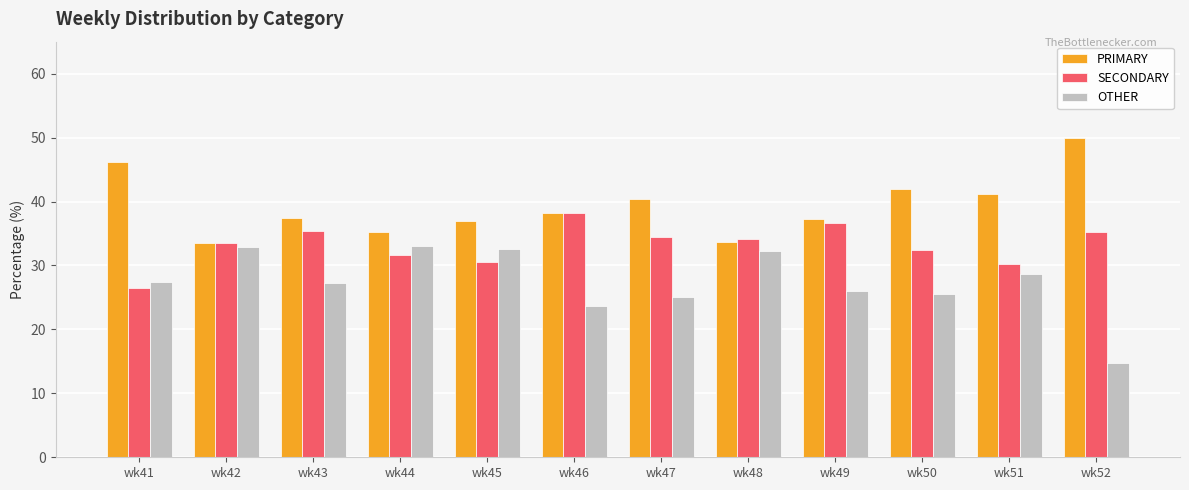

At which label does OTHER reach its minimum?

wk52